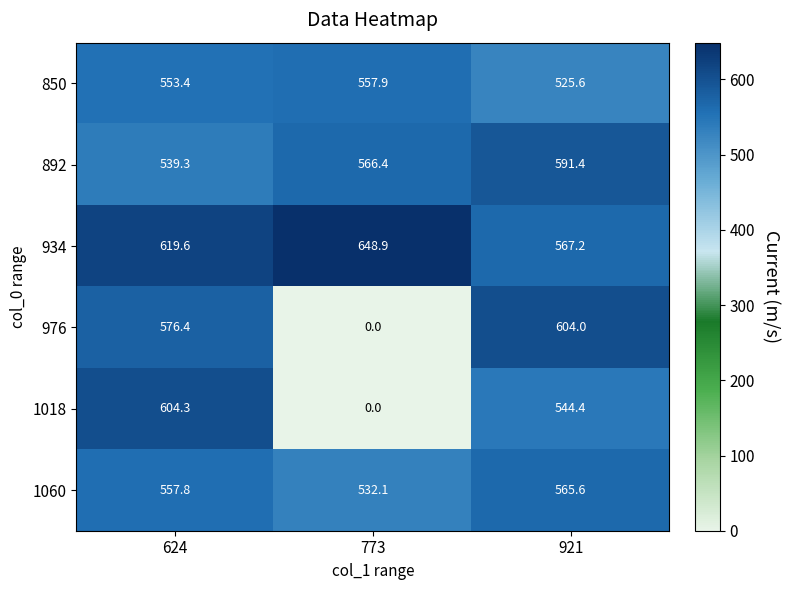

The 934 series shows 567.2 at 921. True or false?

True